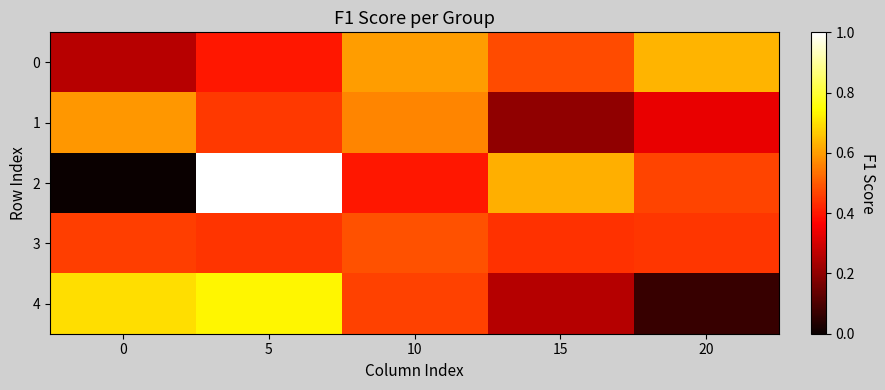

Which series has the widest spread of values?

2